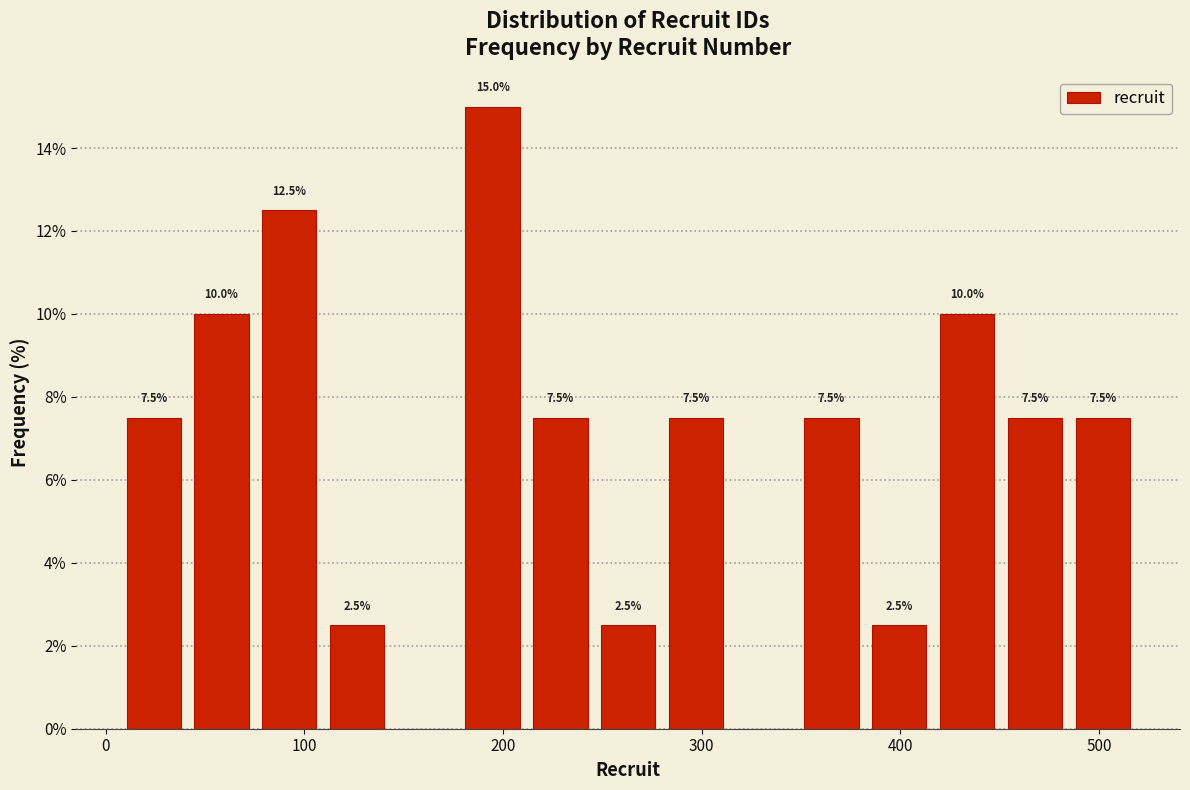

Around what value on the x-axis is the tallest bar? Give the approximate position of its centre, as read against the axis.

190